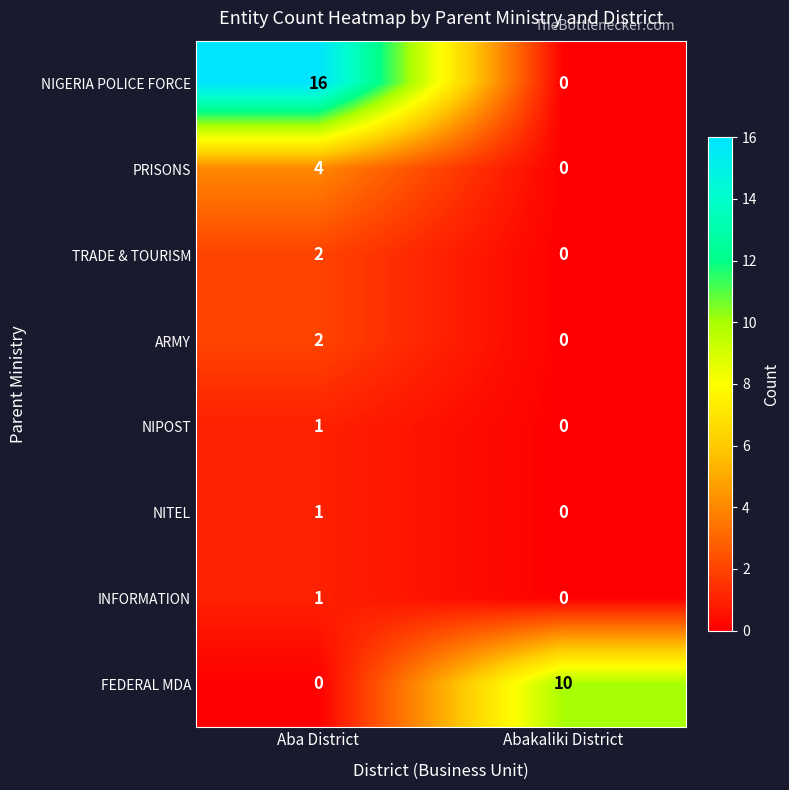

At which label is INFORMATION closest to 0?

Abakaliki District